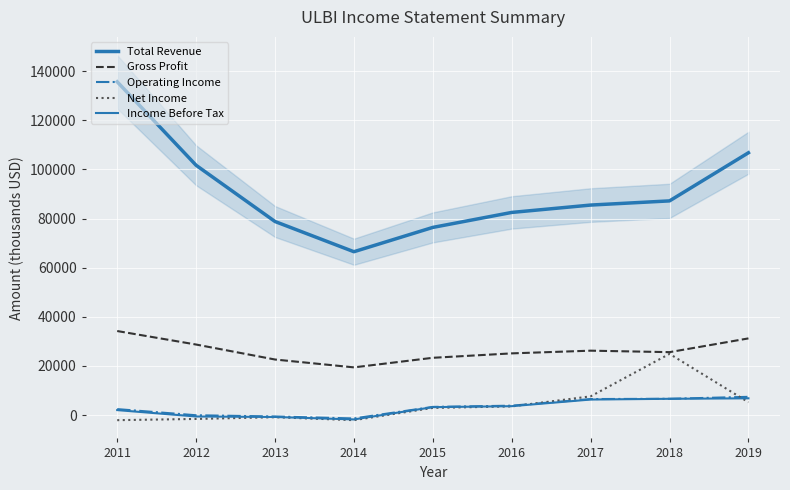

Which series has the largest total across all categories?

Total Revenue